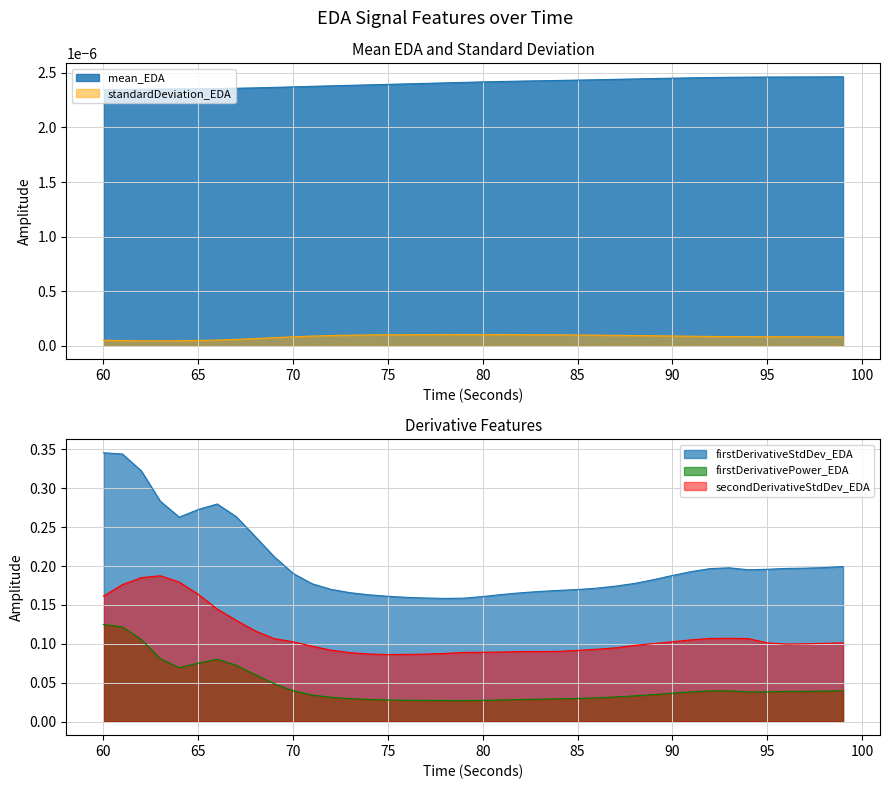

Which series has the largest range (max minus min)?

firstDerivativeStdDev_EDA